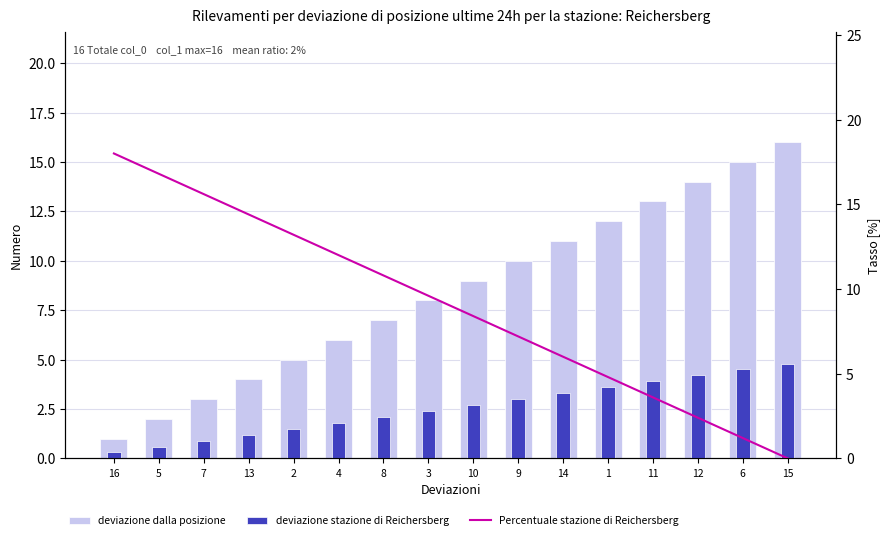

What is the sum of all deviazione stazione di Reichersberg values?

40.8